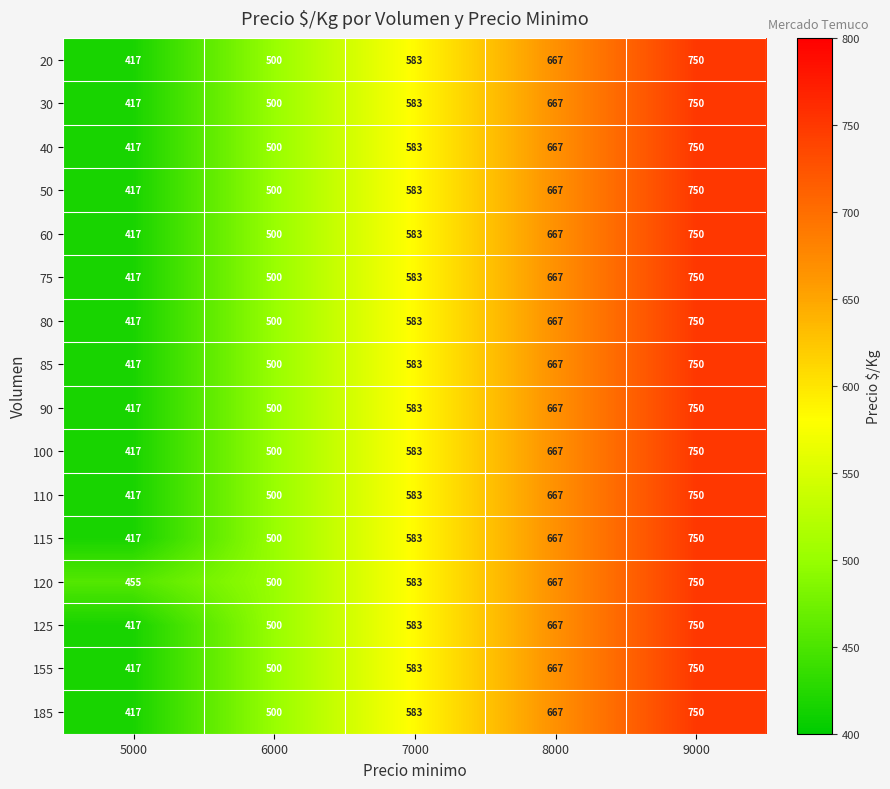

Which label corresponds to the smallest value in the chart?

5000